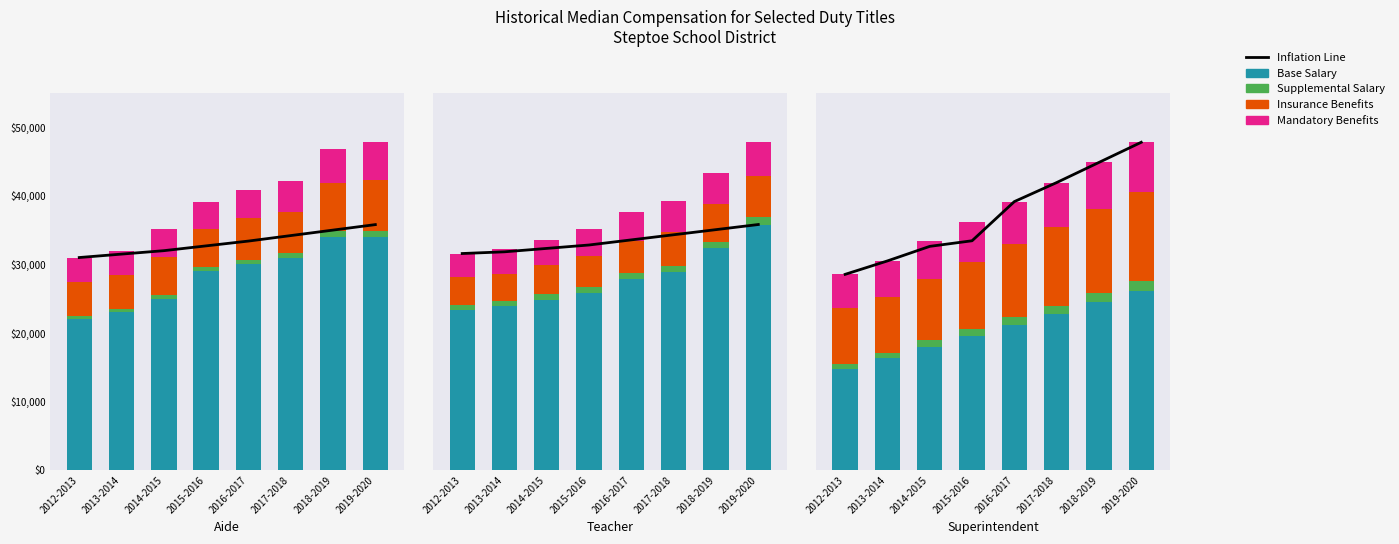

What is the label of the 8th bar from the right?

2012-2013